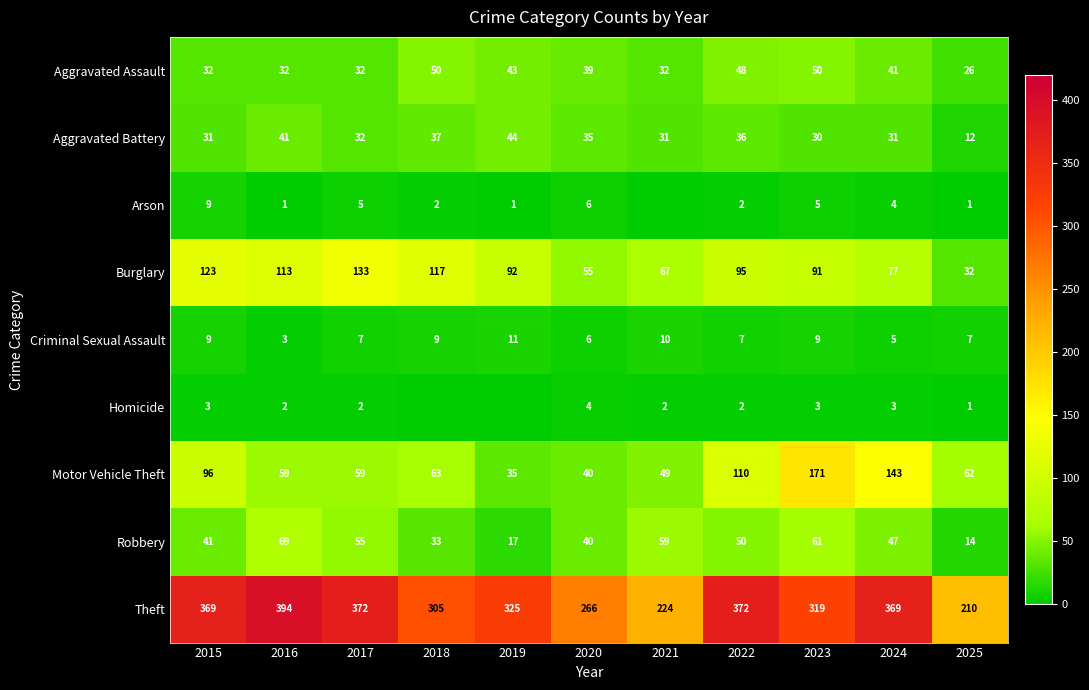

At 2016, list the series in order from smallest to largest.

Arson, Homicide, Criminal Sexual Assault, Aggravated Assault, Aggravated Battery, Motor Vehicle Theft, Robbery, Burglary, Theft